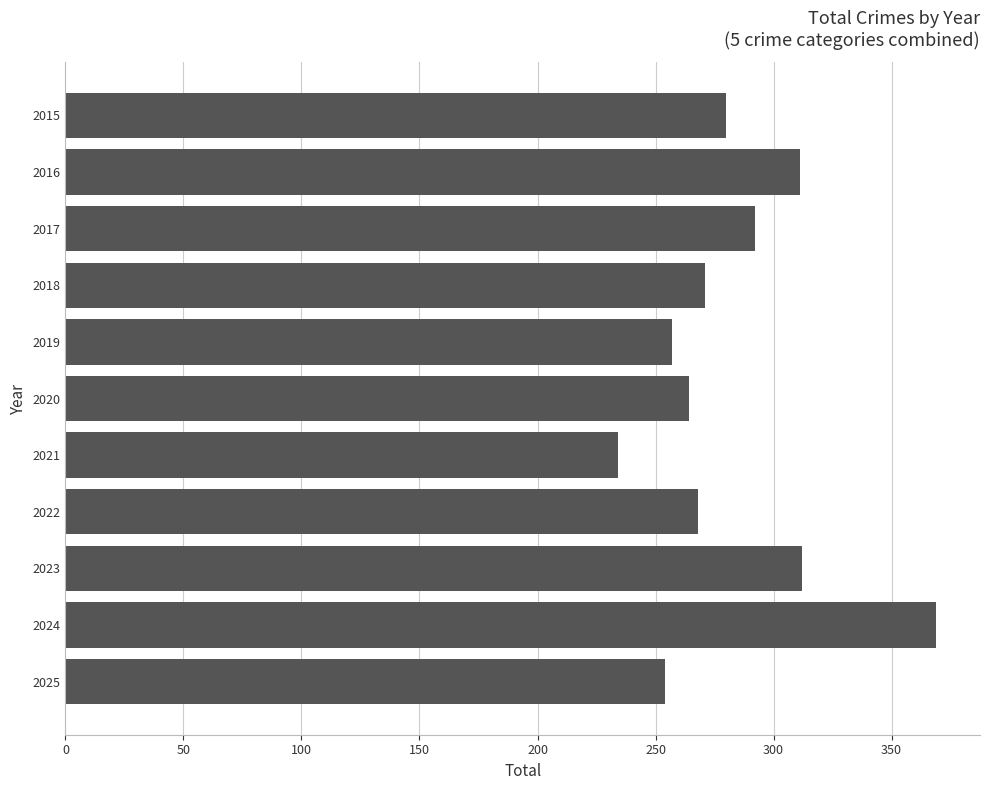

What is the value of the 5th bar from the top?

257